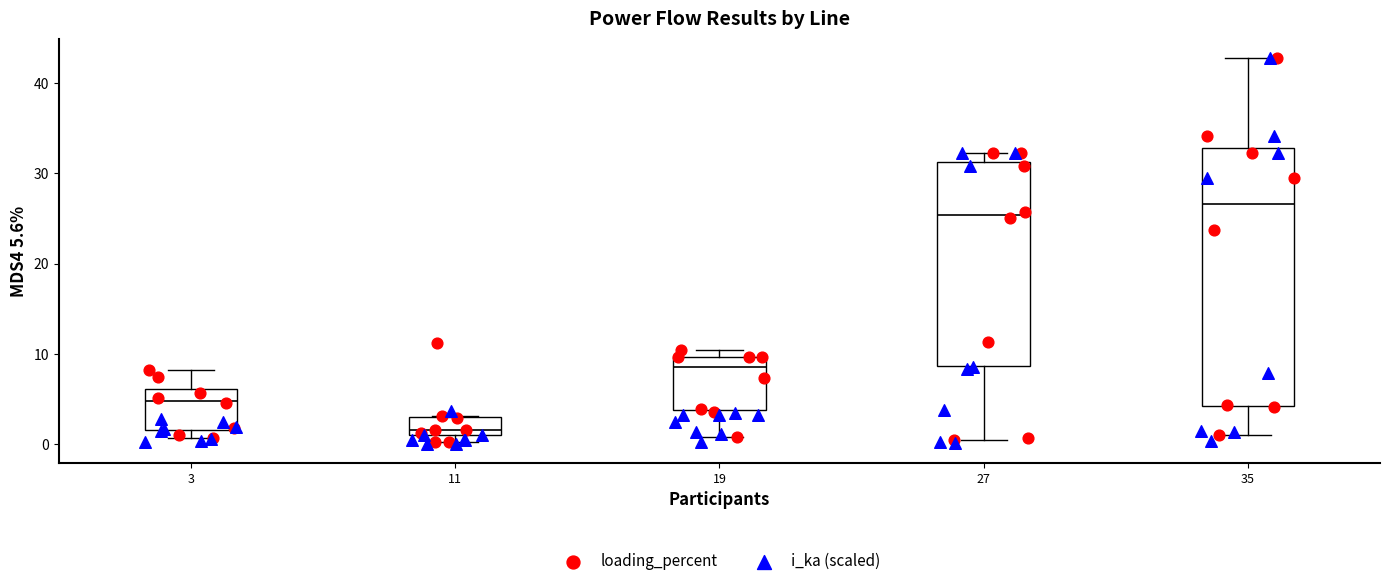

Reading left to right, transcribe this box plot: for each box, give where its median line is, the range the box spans, and where its two whiskers end, as read against the y-axis. The values are not printed on the chart, so give them approximately, as read against the axis.

3: median 5, box 2 to 6, whiskers 1 to 8
11: median 2, box 1 to 3, whiskers 0 to 3
19: median 9, box 4 to 10, whiskers 1 to 10 (just above the box's upper edge)
27: median 25, box 9 to 31, whiskers 0 to 32
35: median 27, box 4 to 33, whiskers 1 to 43